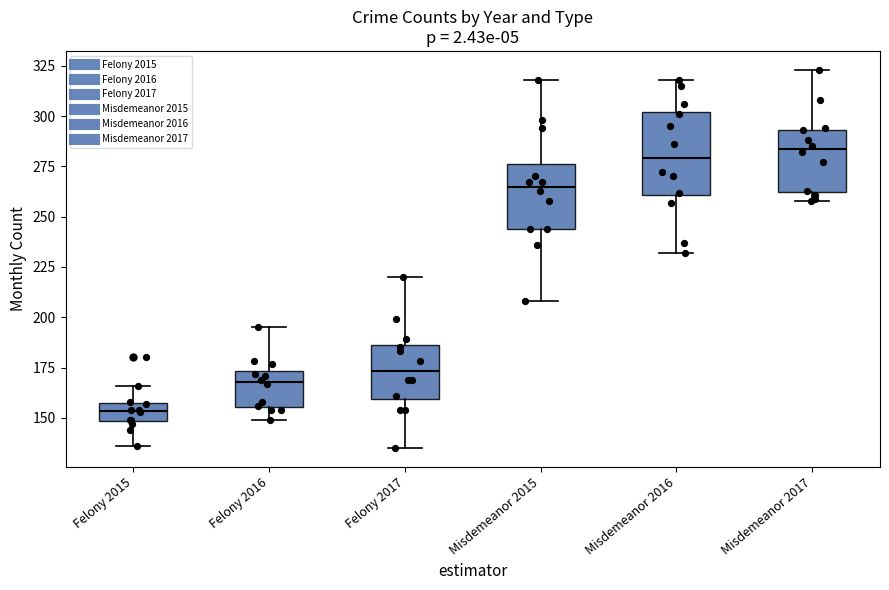

Reading left to right, read every box against the y-axis: the position of its median line, the range the box covers, and the ends of its whiskers. The values are not printed on the chart, so give them approximately, as read against the axis.

Felony 2015: median 155 (inside the box), box 150 to 155, whiskers 135 to 165
Felony 2016: median 170, box 155 to 175, whiskers 150 to 195
Felony 2017: median 175, box 160 to 185, whiskers 135 to 220
Misdemeanor 2015: median 265, box 245 to 275, whiskers 210 to 320
Misdemeanor 2016: median 280, box 260 to 300, whiskers 230 to 320
Misdemeanor 2017: median 285, box 265 to 295, whiskers 260 to 325